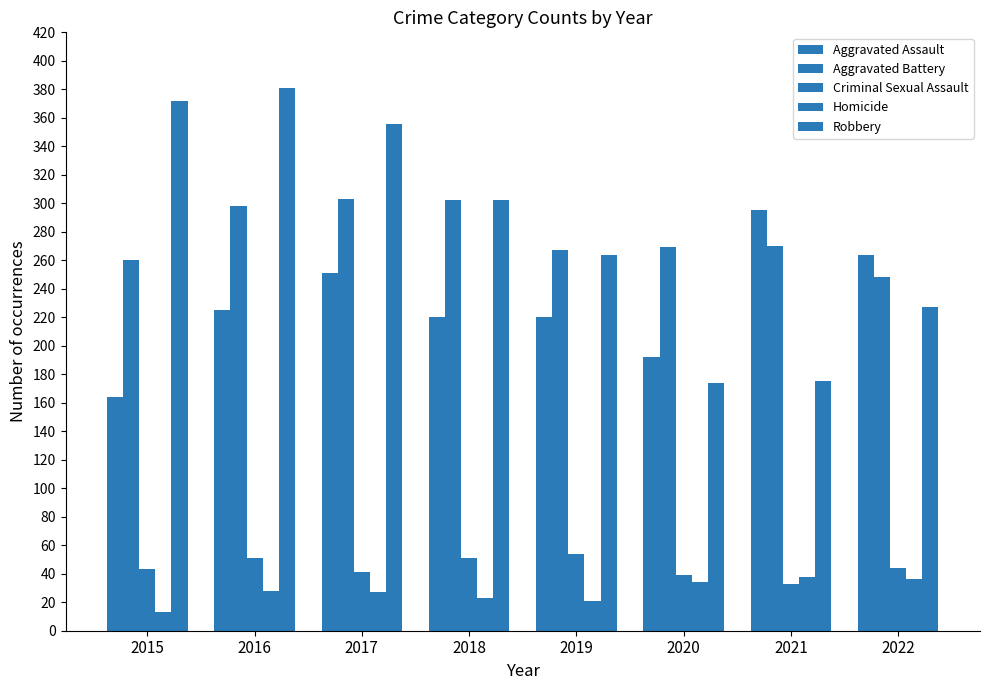

What is the minimum value shown in the chart?

13